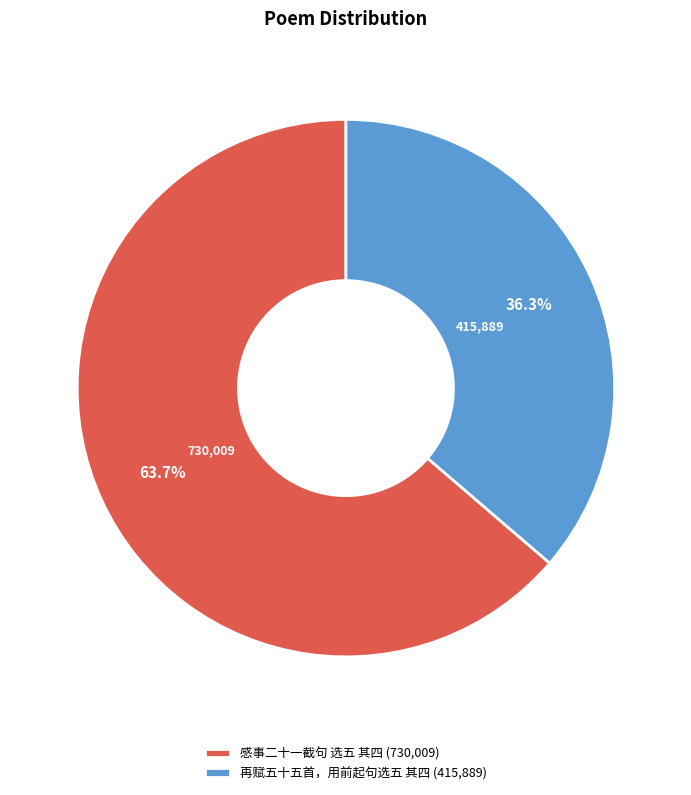

True or false: 感事二十一截句 选五 其四 accounts for 64% of the total.

True